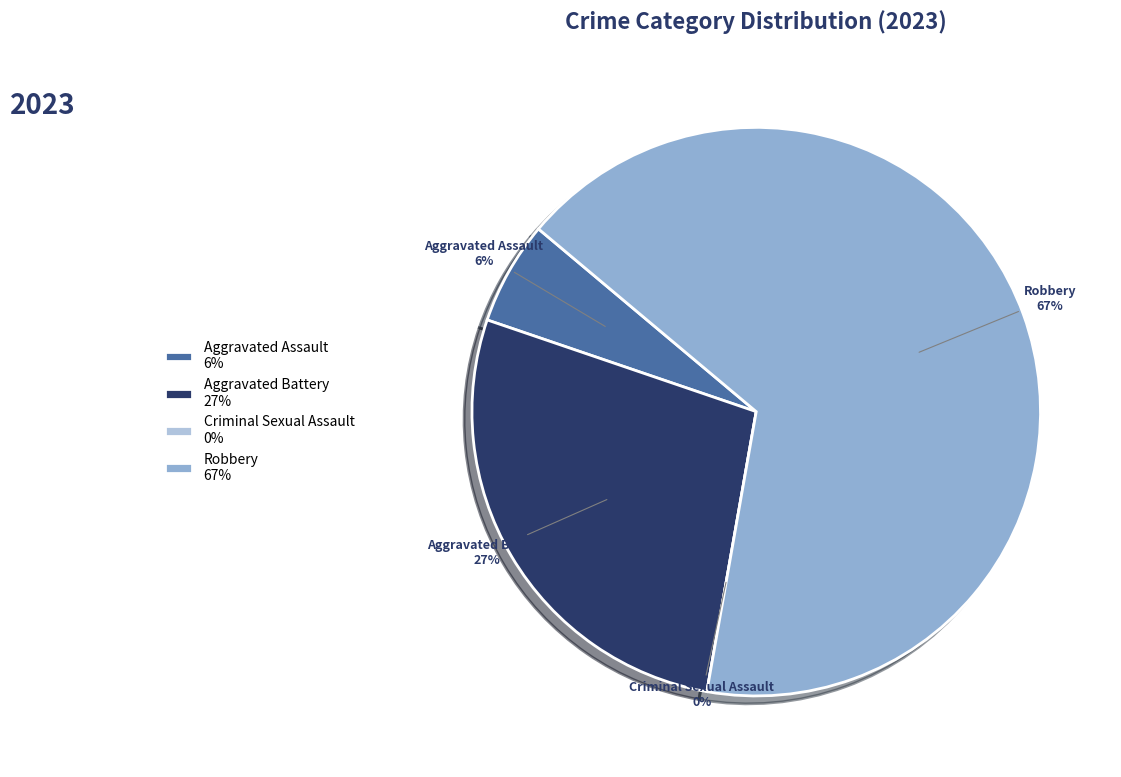

True or false: Robbery accounts for 59% of the total.

False